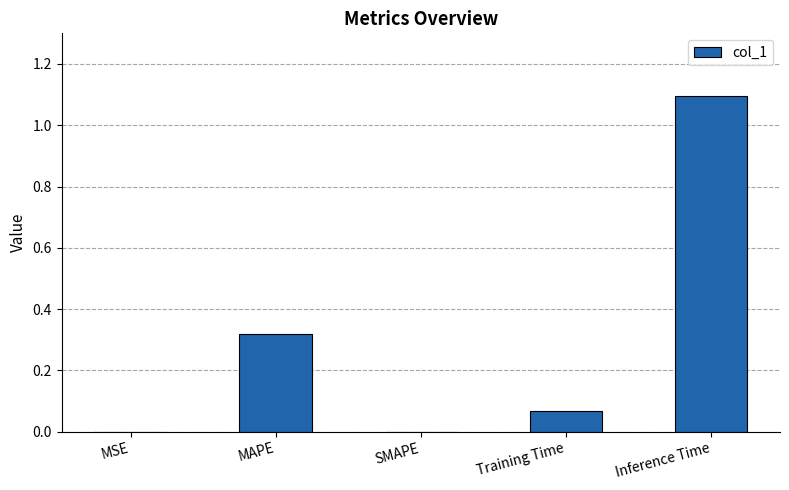

What is the change in value from MAPE to SMAPE?

-0.3